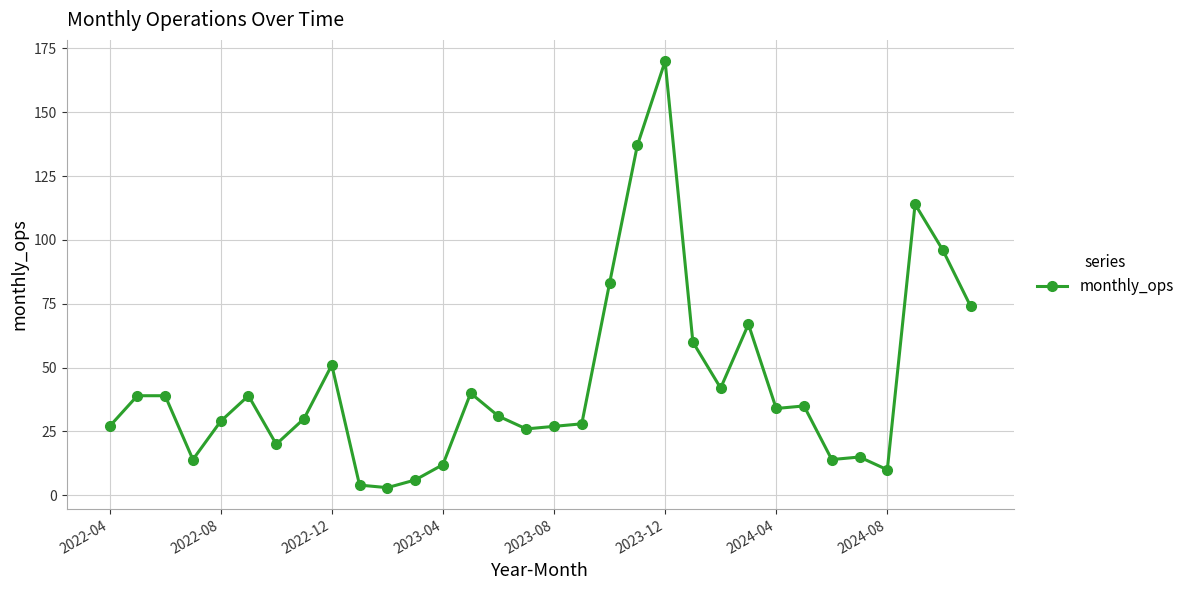

What is the maximum value shown in the chart?

170